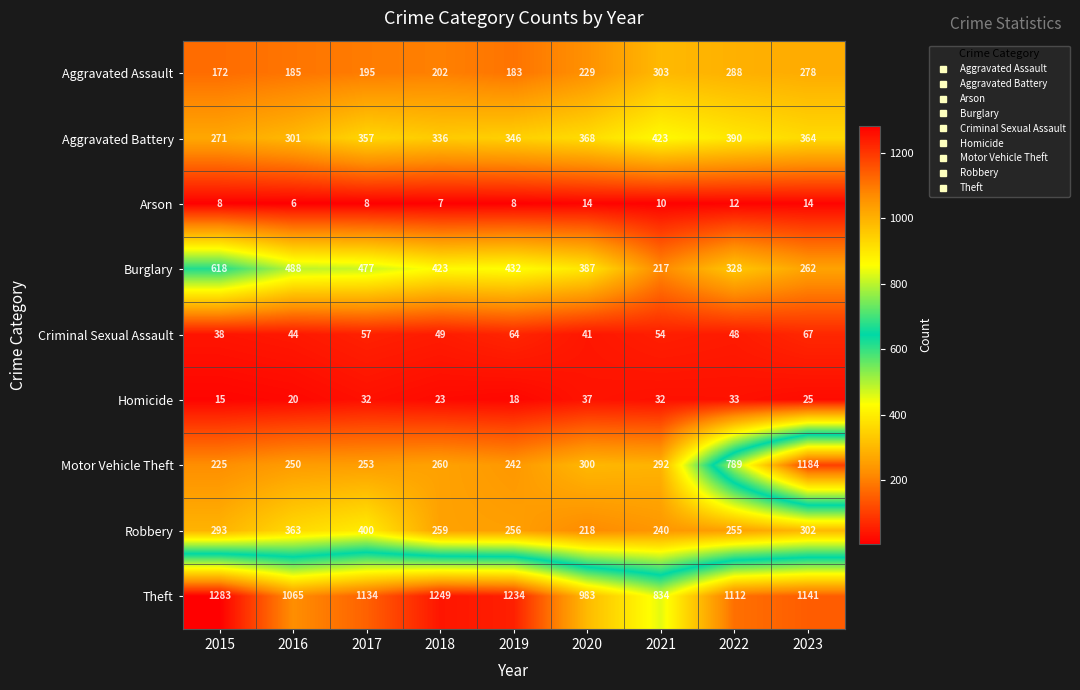

What is the difference between the Burglary values at 2015 and 2023?

356